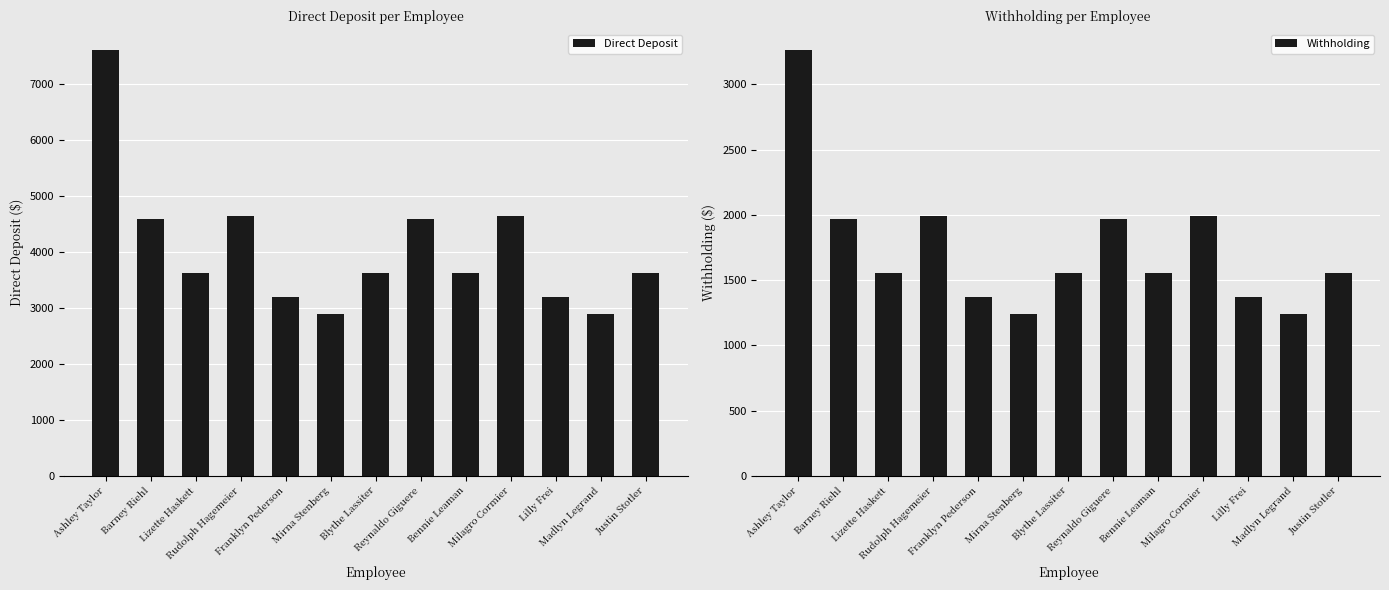

Which category has the lowest value in the Direct Deposit series?

Mirna Stenberg